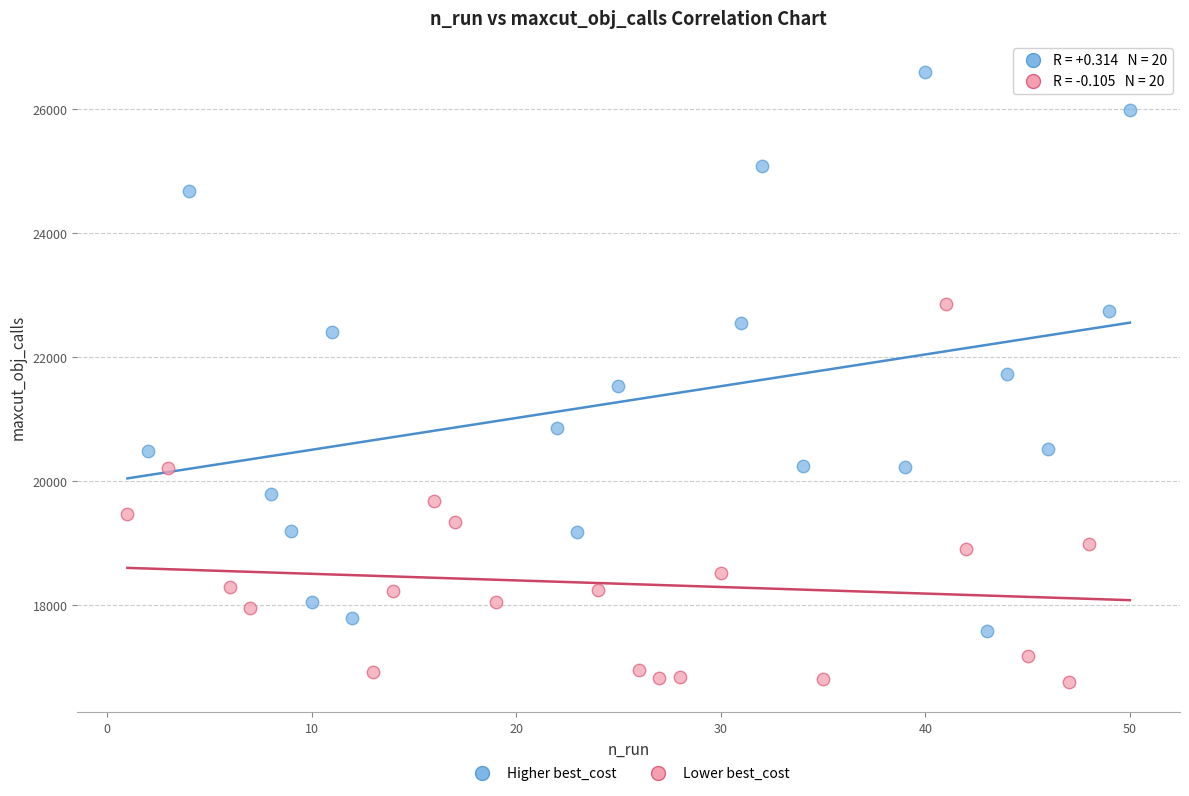

Which series reaches the minimum Y coordinate?

Lower best_cost